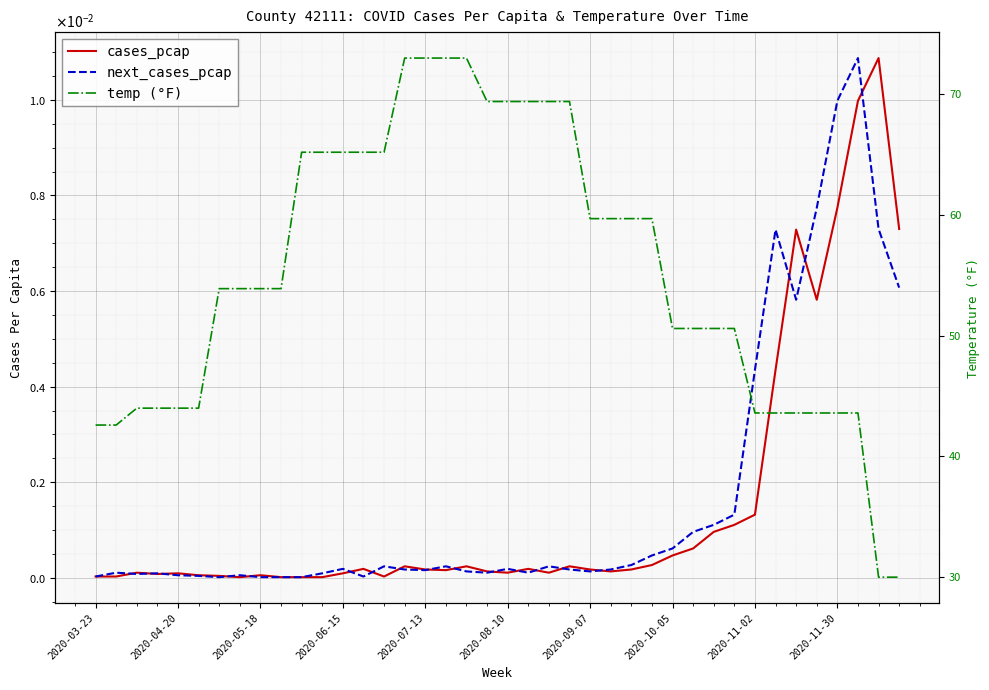

True or false: cases_pcap and temp (°F) cross at least once.

False